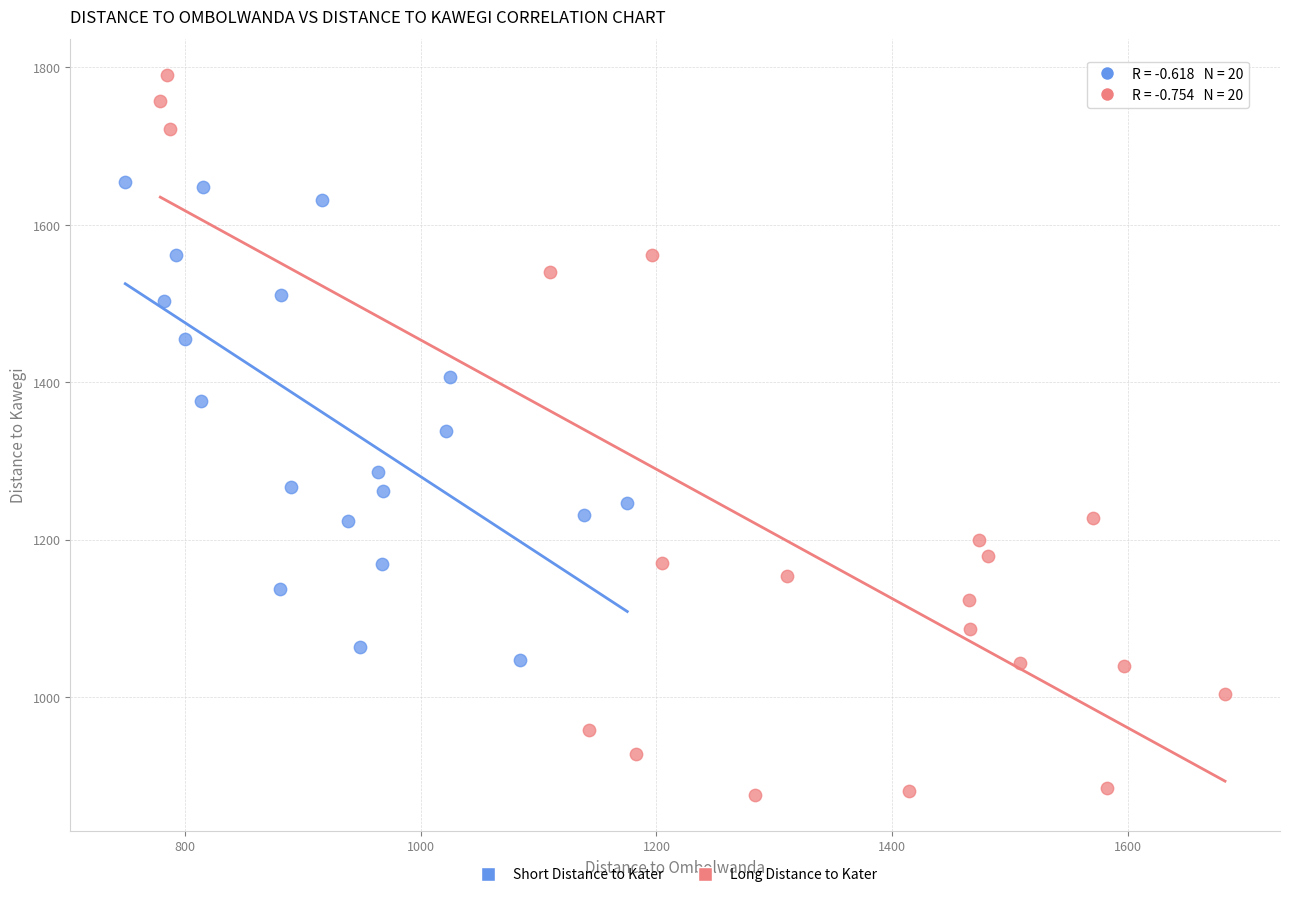

Which series contains the lowest Y value?

Long Distance to Kater